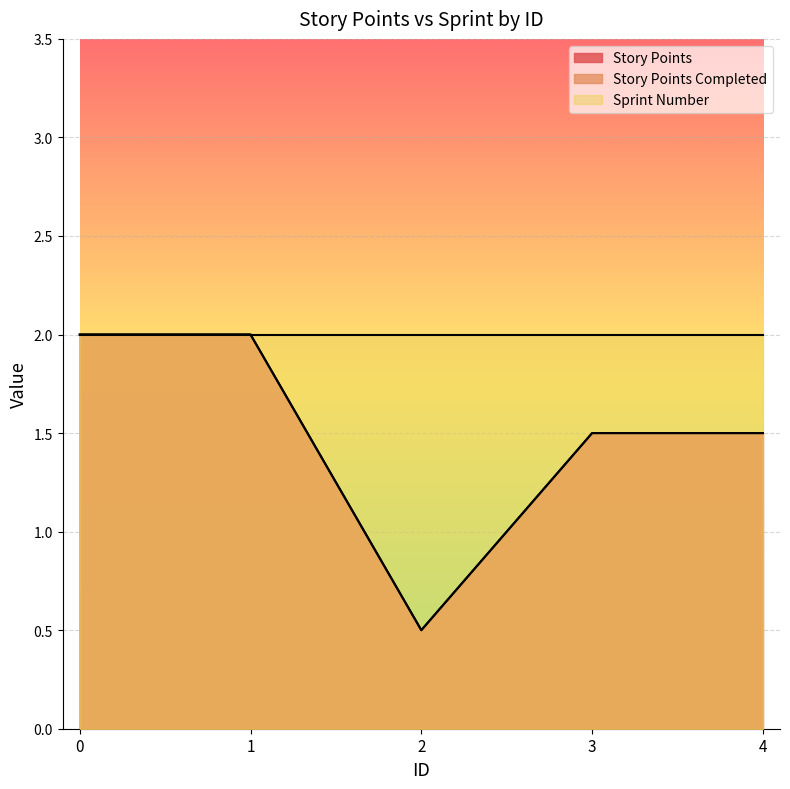

Is it true that Story Points Completed equals 2.0 at 1?

True